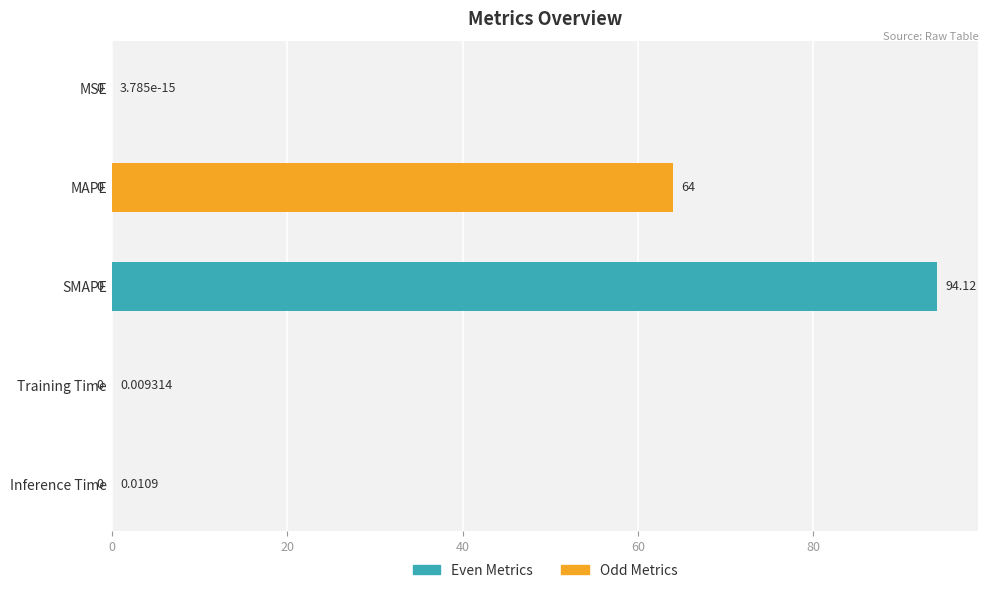

Where is the data nearest to the value 47?

MAPE